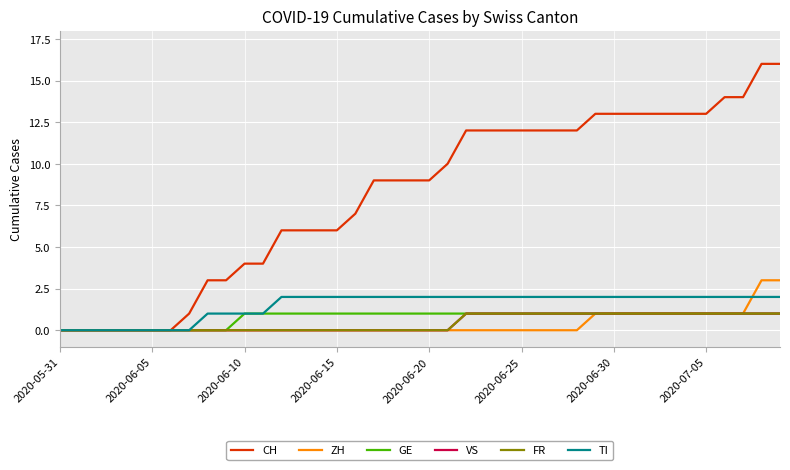

Does the chart have visible grid lines?

Yes